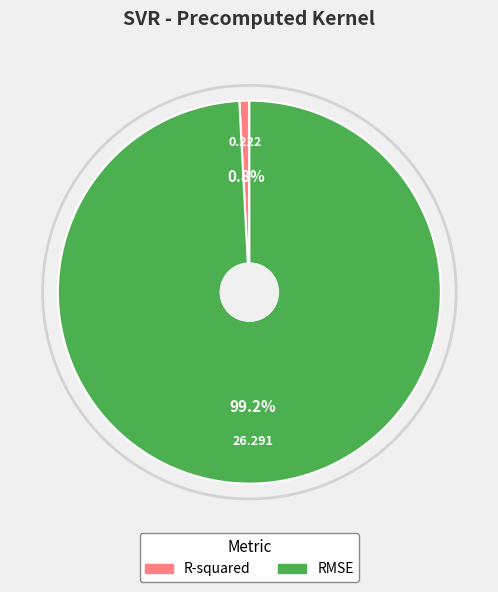

To the nearest percent, what percentage of the pie is R-squared?

1%